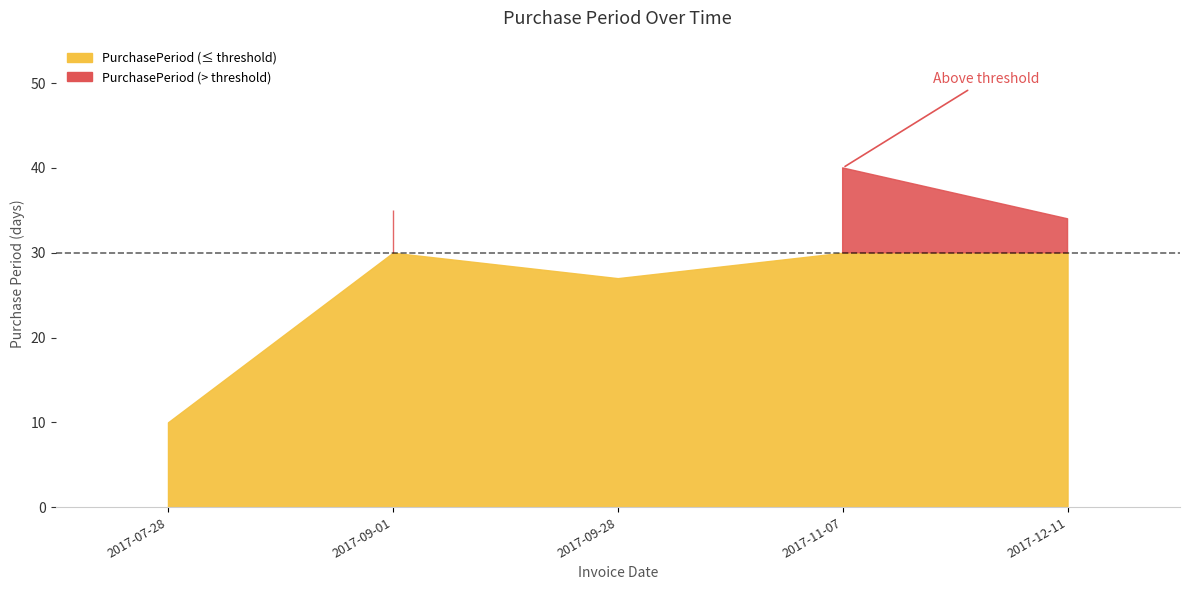

What is the ratio of the value at 2017-09-28 to the value at 2017-12-11?

0.8